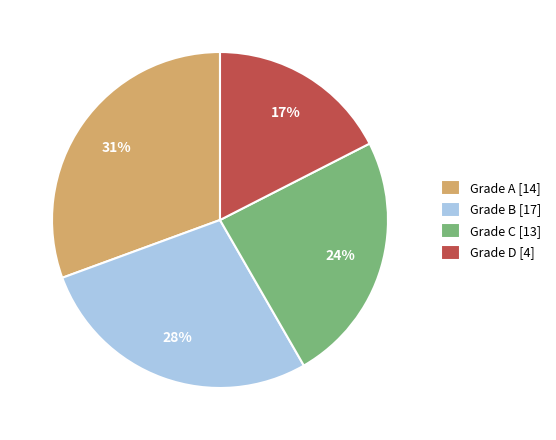

To the nearest percent, what is the average slice percentage?

25%